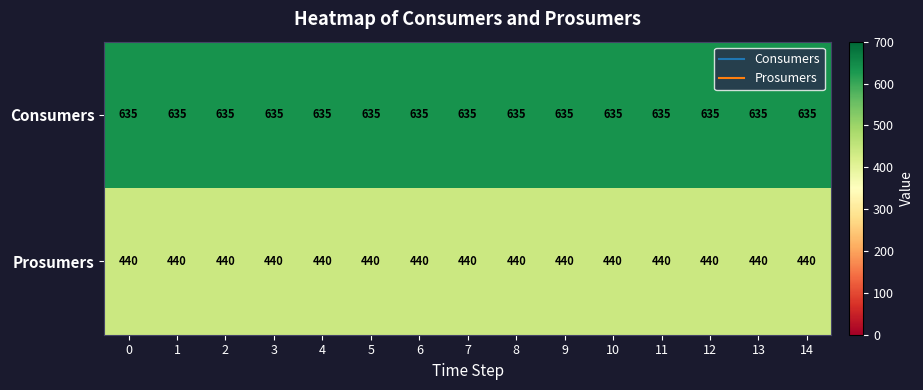

What is the difference between the highest and lowest values at 2?

195